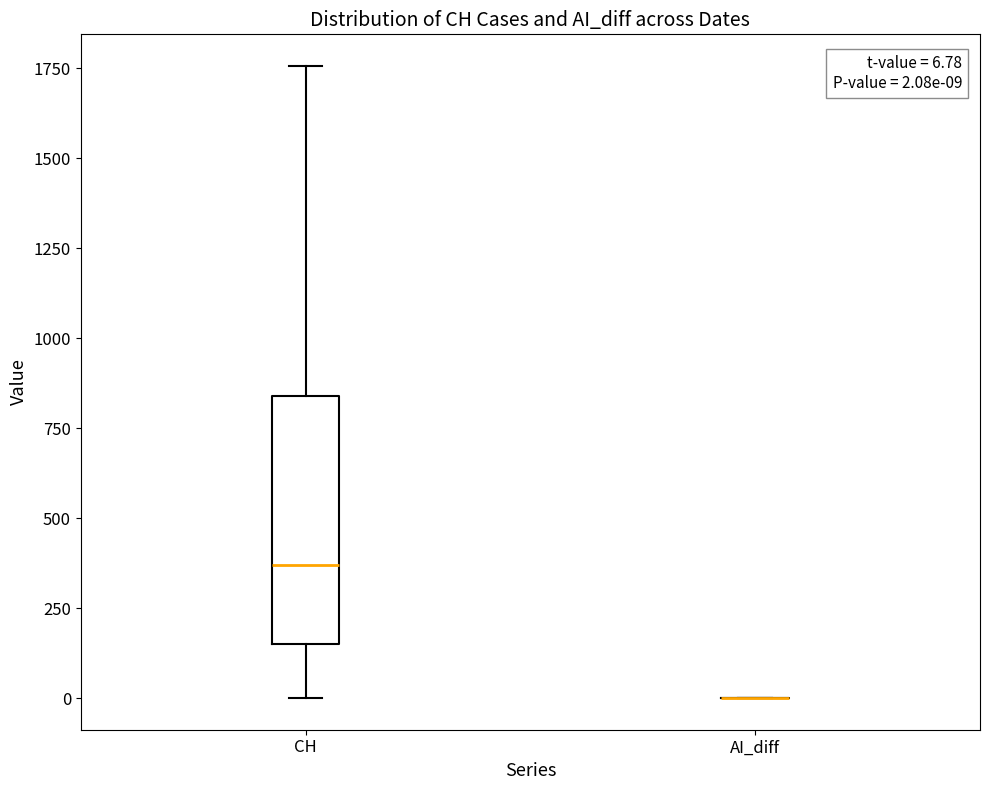

Which box is the tallest, from its lower edge to its upper edge?

CH